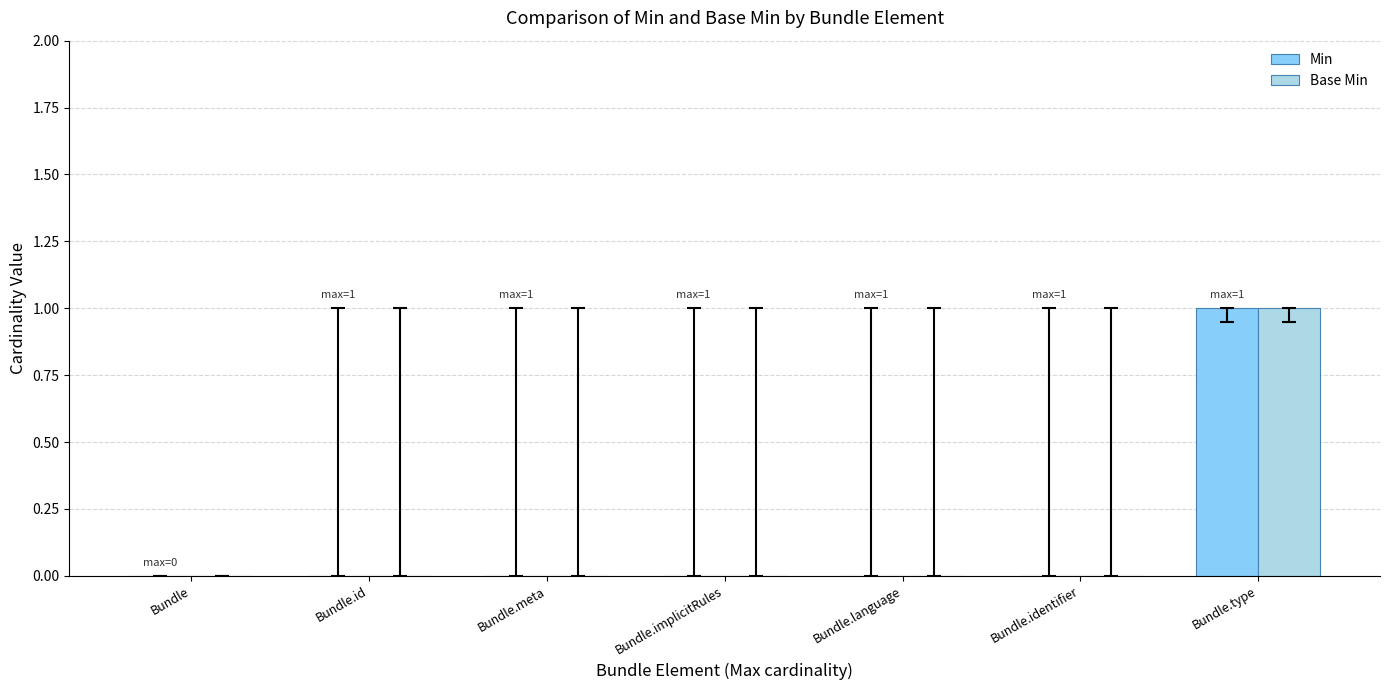

At which category is the sum across all series the highest?

Bundle.type